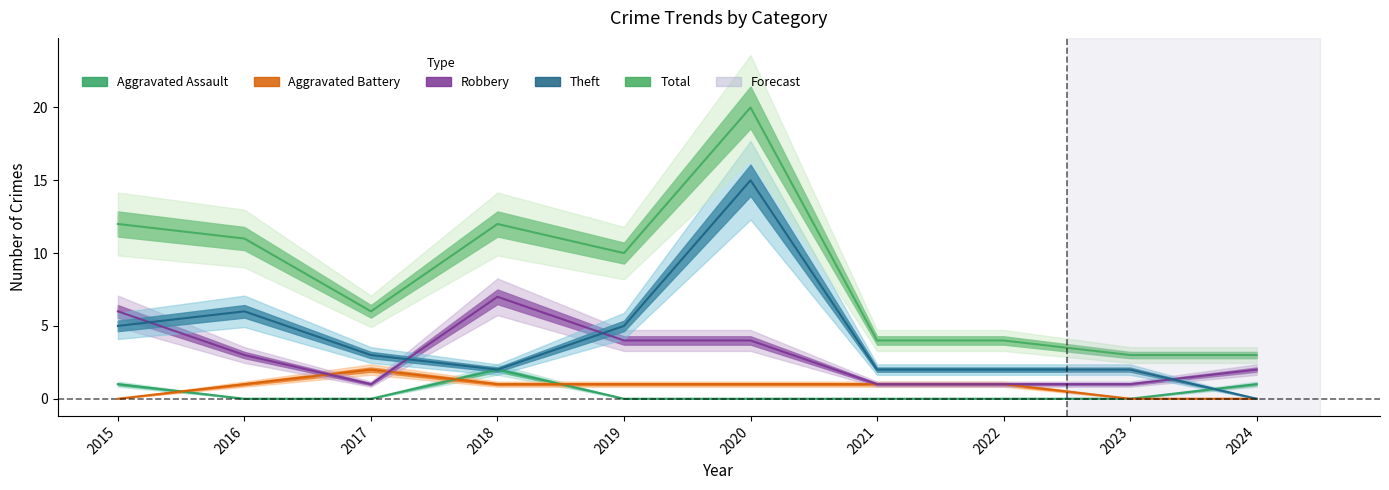

Which series has the largest total across all categories?

Total